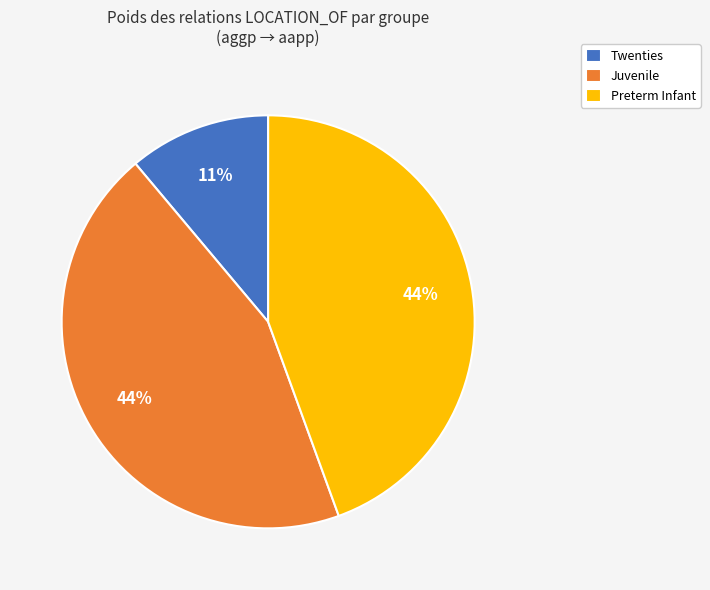

To the nearest percent, what portion does Preterm Infant represent?

44%